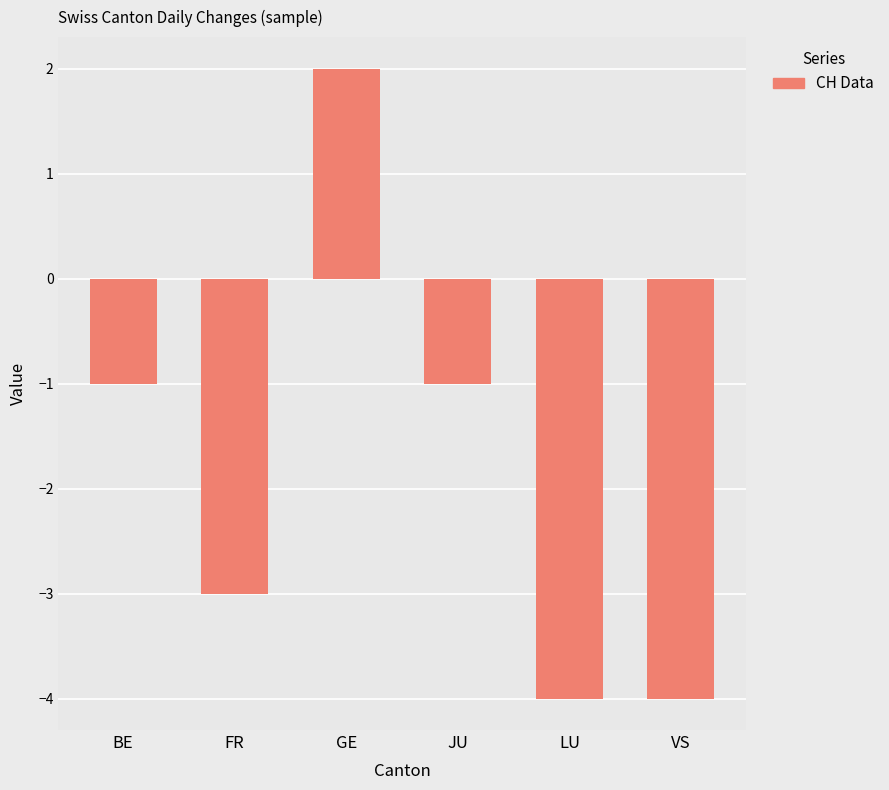

Between VS and GE, which is larger?

GE